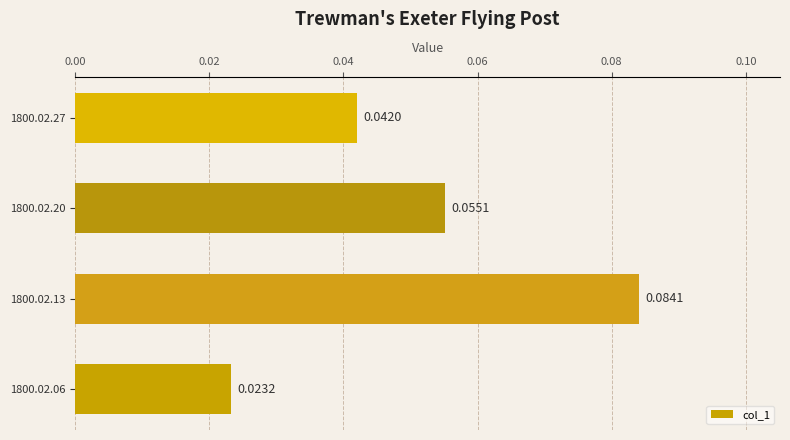

Which has a higher value, 1800.02.13 or 1800.02.20?

1800.02.13